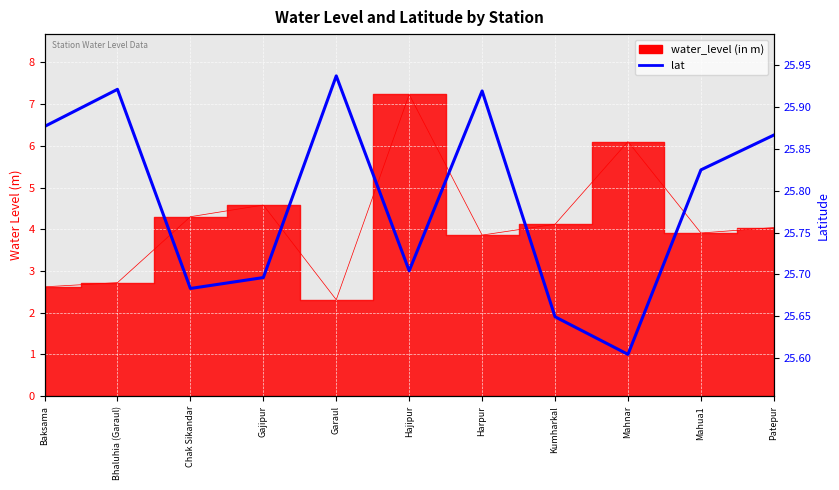

What is the label of the 6th point from the right?

Hajipur